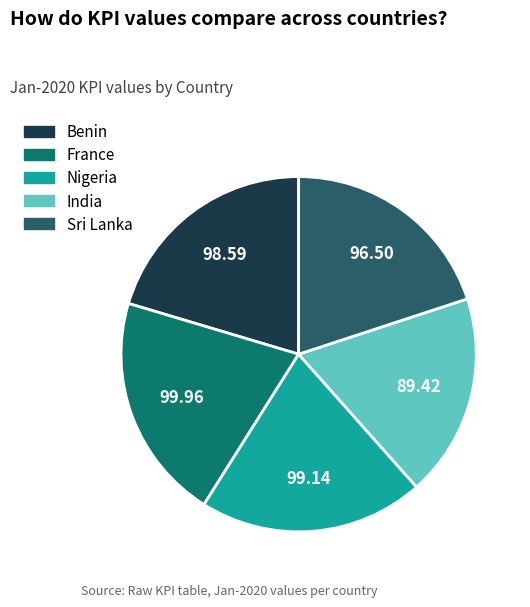

How many segments does this pie chart have?

5